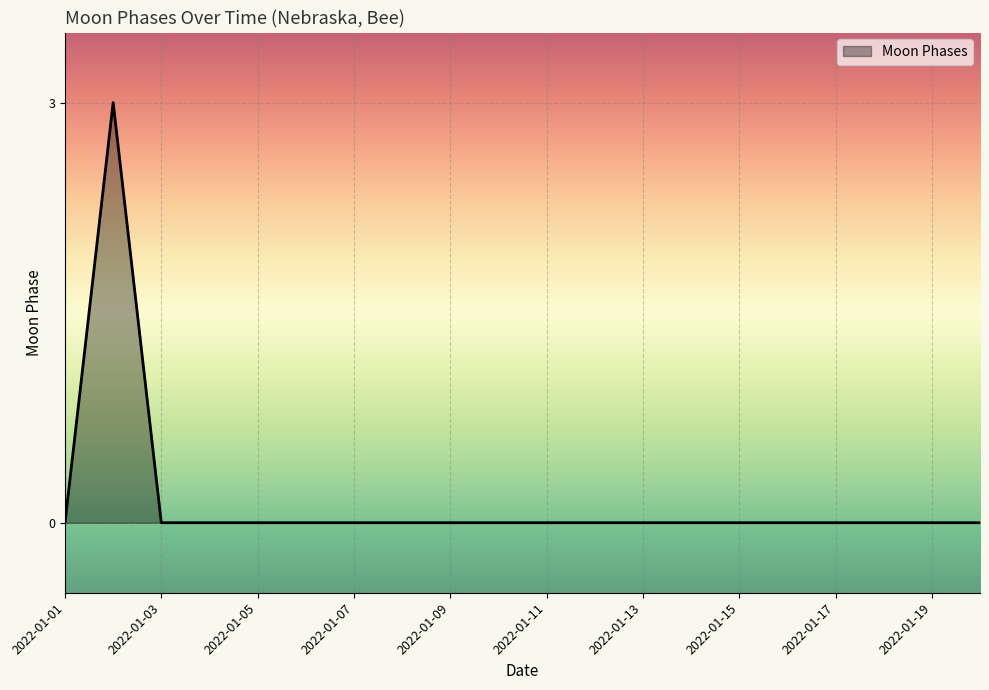

Reading left to right, extract all data points from this chart.

0	3	0	0	0	0	0	0	0	0	0	0	0	0	0	0	0	0	0	0